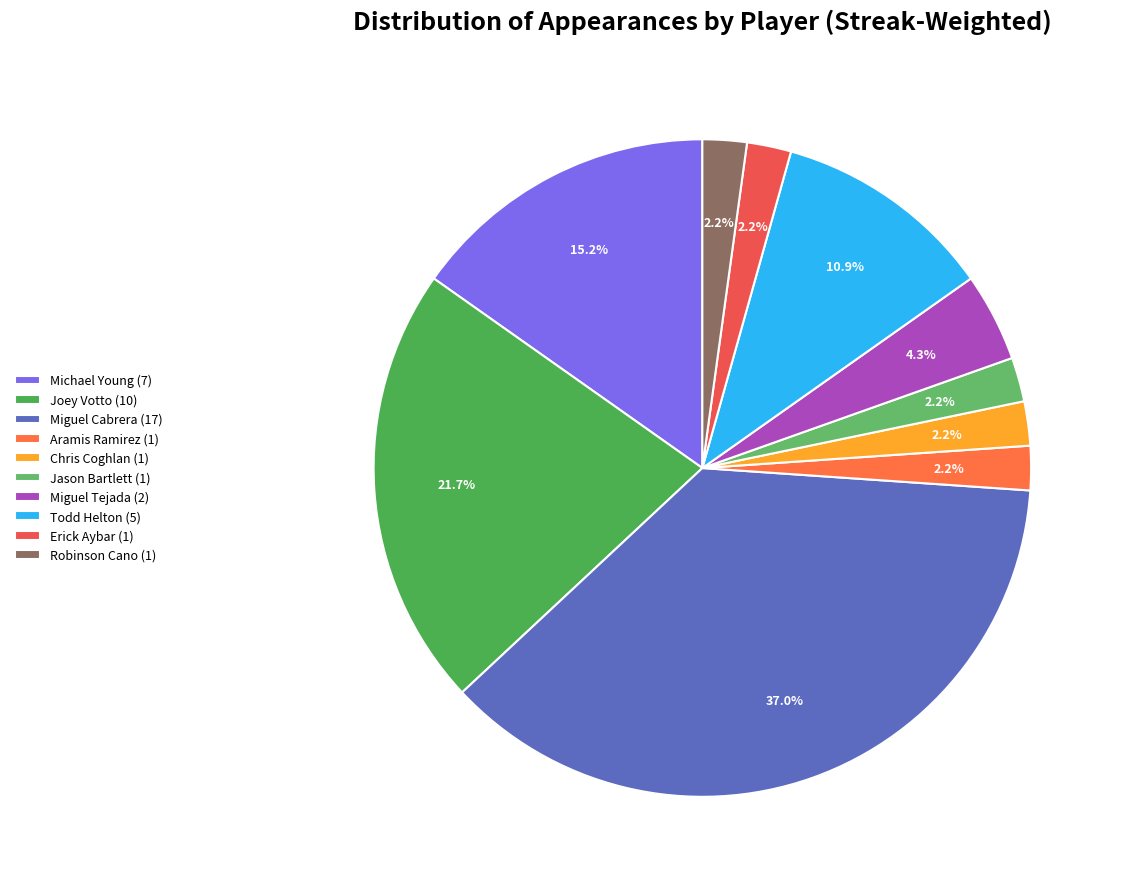

Does Michael Young account for over 50% of the chart?

No